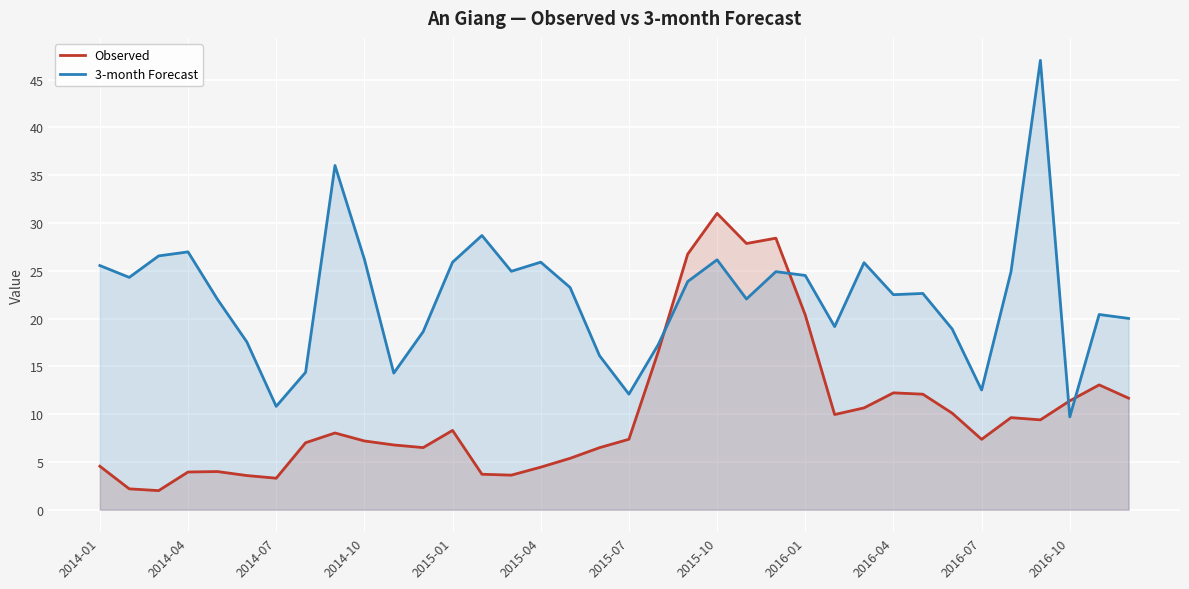

What value does the 3-month Forecast series have at 16?

23.2